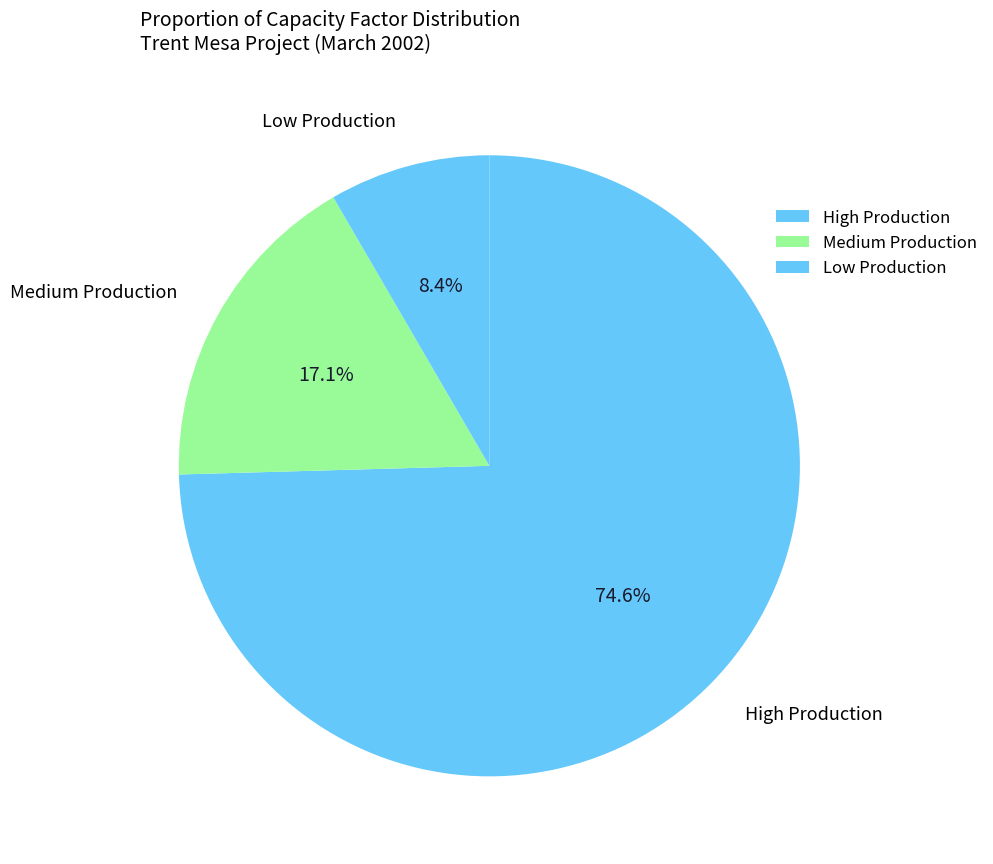

How many slices are in this pie chart?

3